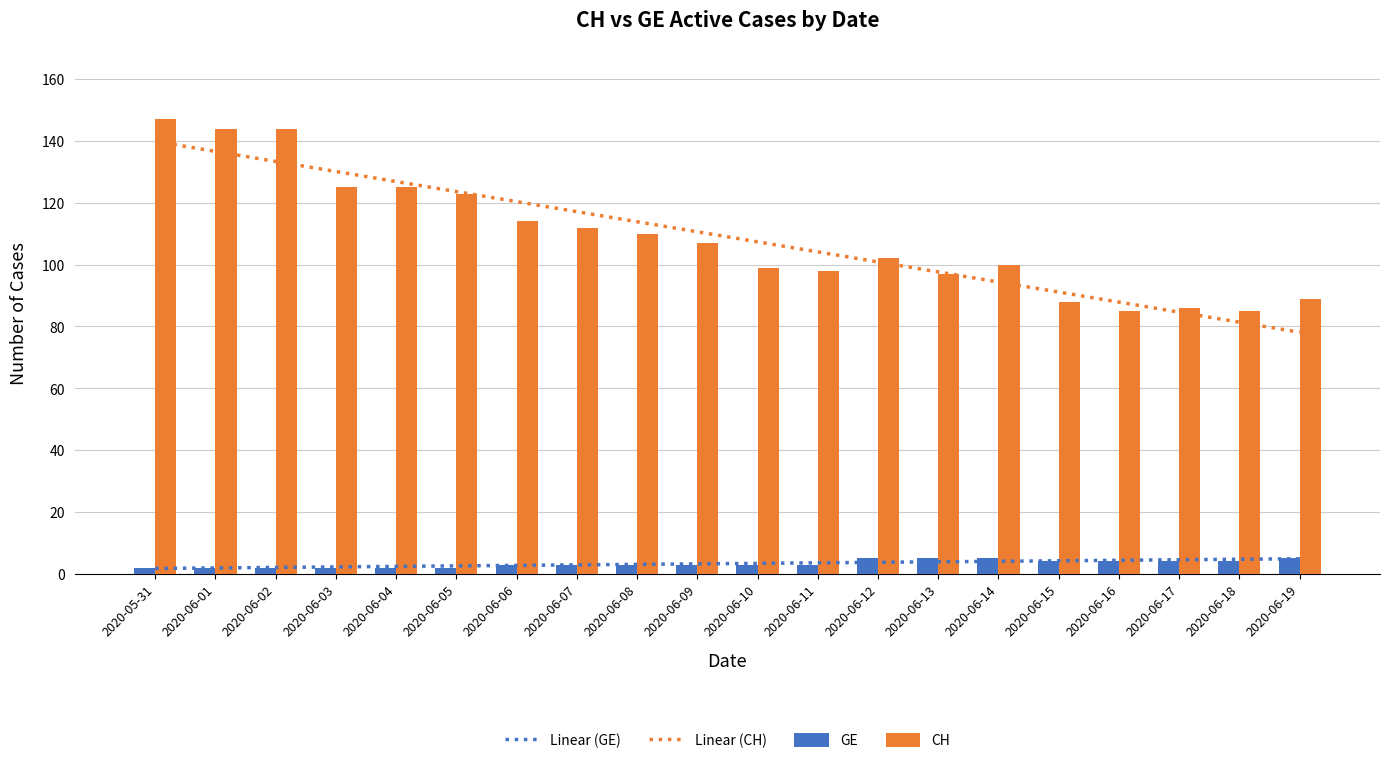

Reading left to right, extract all data points from this chart.

Linear (GE): 1.7	1.9	2.1	2.2	2.4	2.6	2.7	2.9	3.1	3.2	3.4	3.5	3.7	3.9	4.0	4.2	4.4	4.5	4.7	4.9
Linear (CH): 139.9	136.6	133.4	130.1	126.9	123.6	120.4	117.1	113.9	110.6	107.4	104.1	100.9	97.6	94.4	91.1	87.9	84.6	81.4	78.1
GE: 2.0	2.0	2.0	2.0	2.0	2.0	3.0	3.0	3.0	3.0	3.0	3.0	5.0	5.0	5.0	4.0	4.0	4.0	4.0	5.0
CH: 147.0	144.0	144.0	125.0	125.0	123.0	114.0	112.0	110.0	107.0	99.0	98.0	102.0	97.0	100.0	88.0	85.0	86.0	85.0	89.0